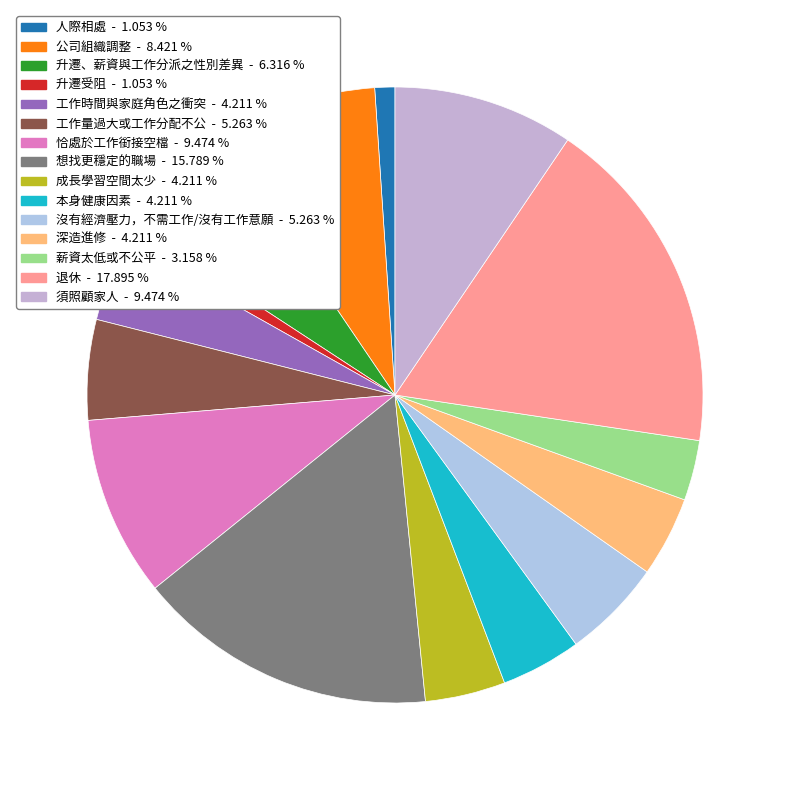

How many segments does this pie chart have?

15